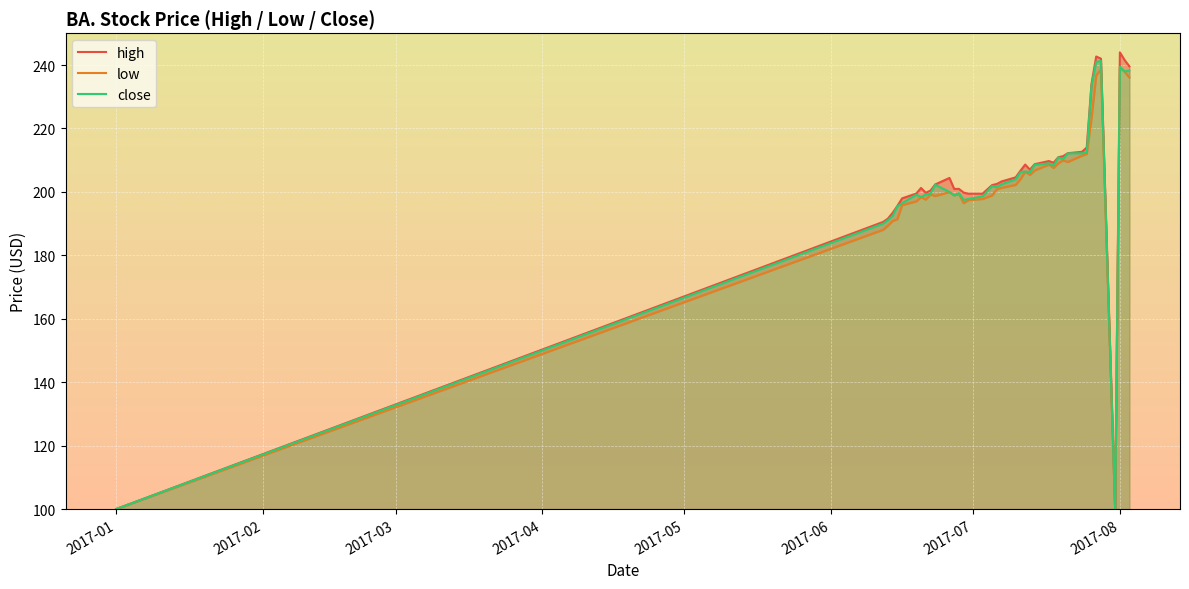

What is the highest value of the close series?

241.3